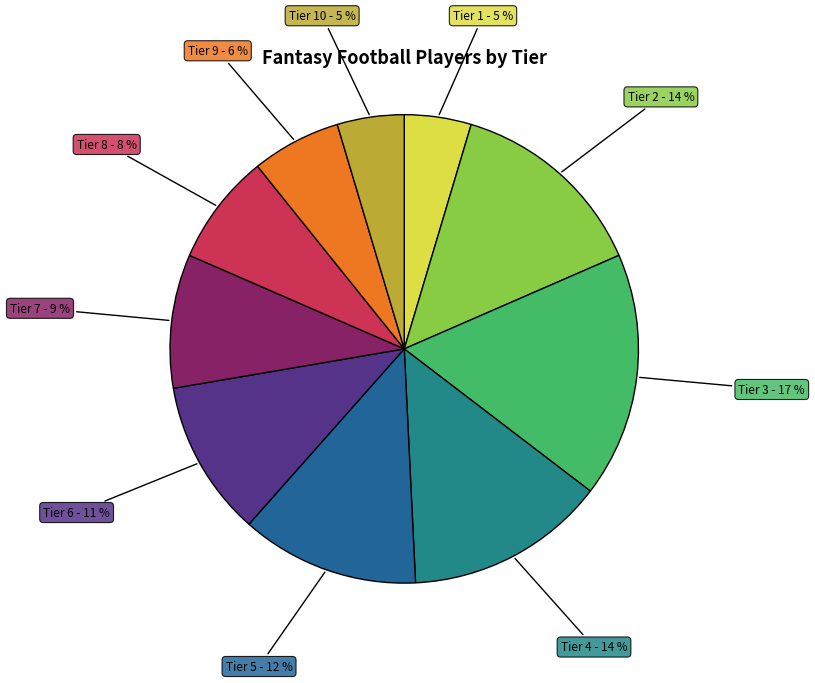

Is there a majority slice in this chart?

No